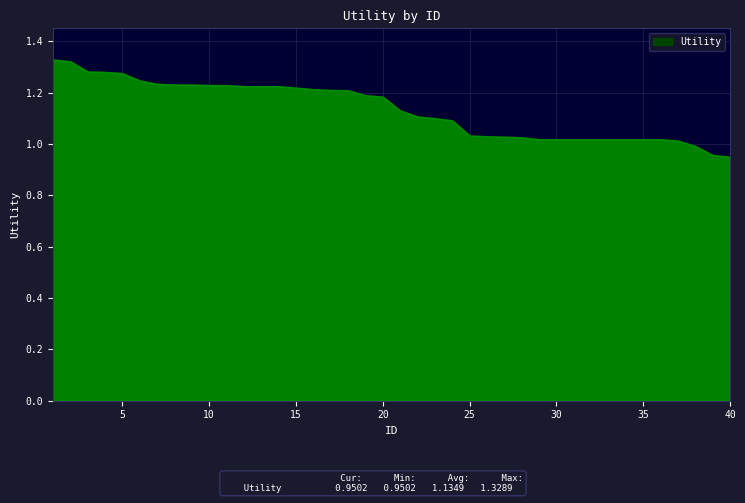

At which category does the chart reach its peak across all series?

1